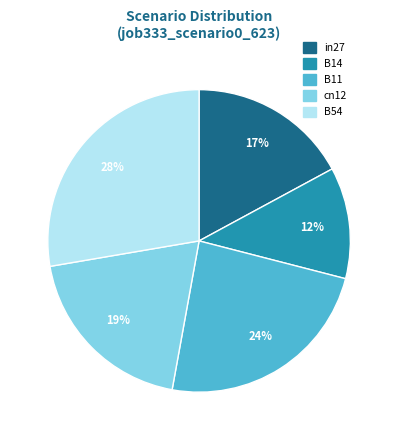

Does in27 represent more than half of the total?

No